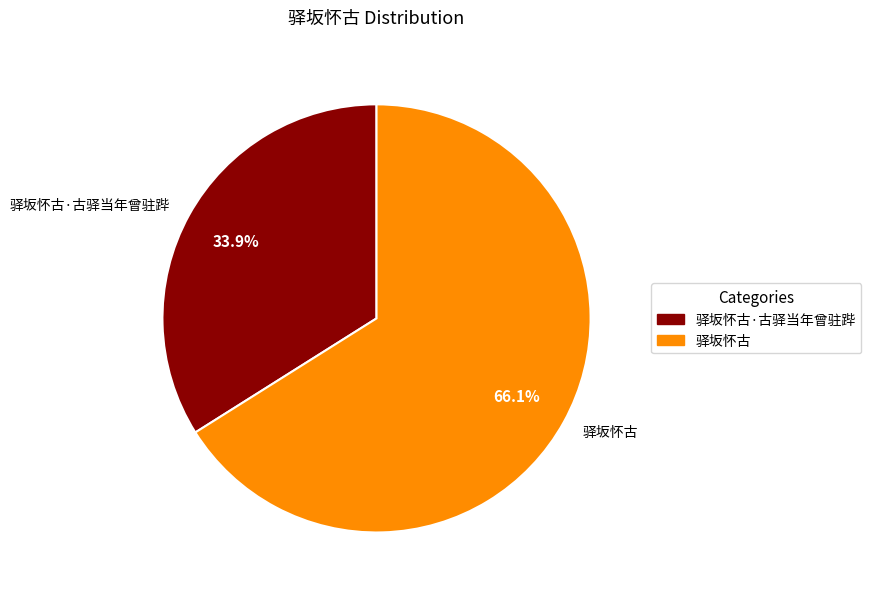

Is there any slice that represents more than half of the pie?

Yes